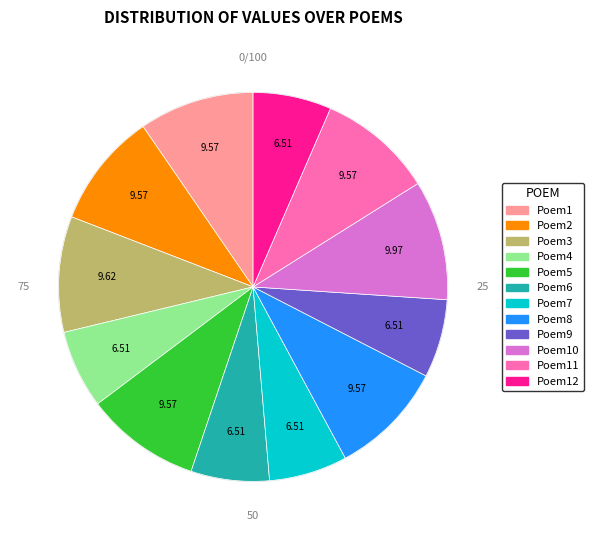

Is there any slice that represents more than half of the pie?

No